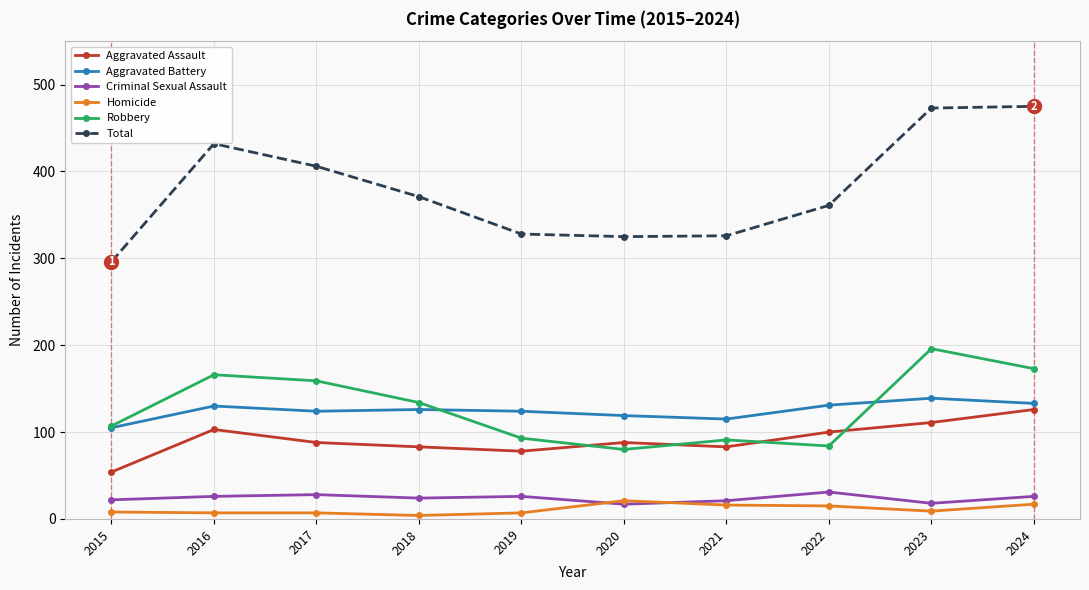

Where is the first local minimum for Aggravated Assault?

2019